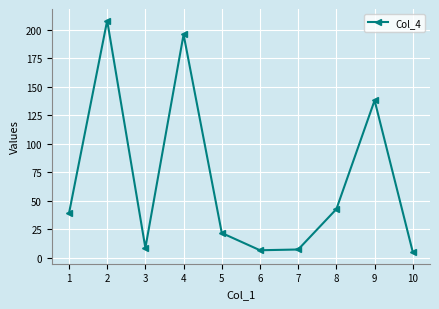

What is the sum of the values at 3 and 9?

146.8